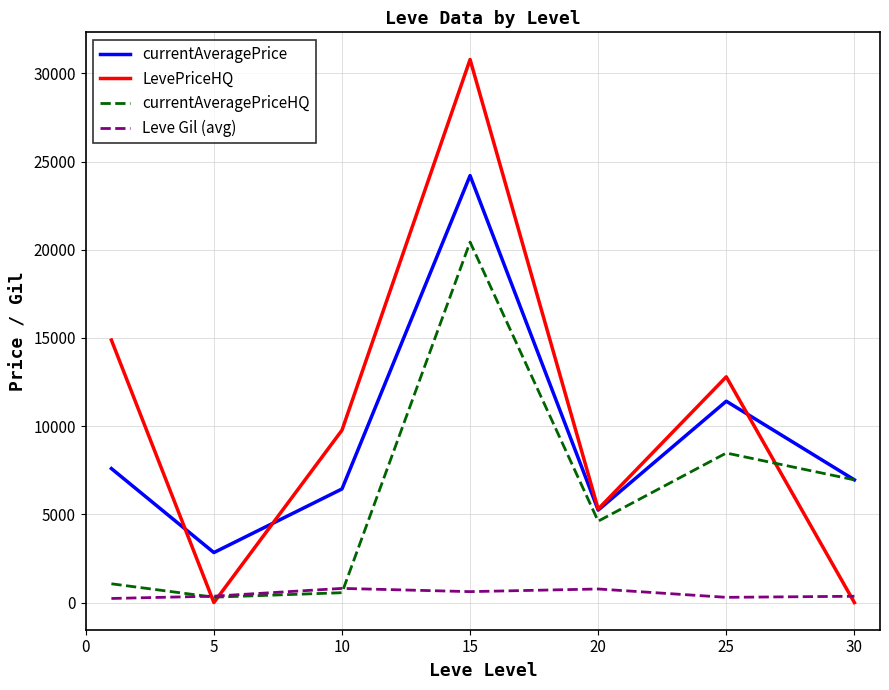

How many times do Leve Gil (avg) and LevePriceHQ cross each other?

3